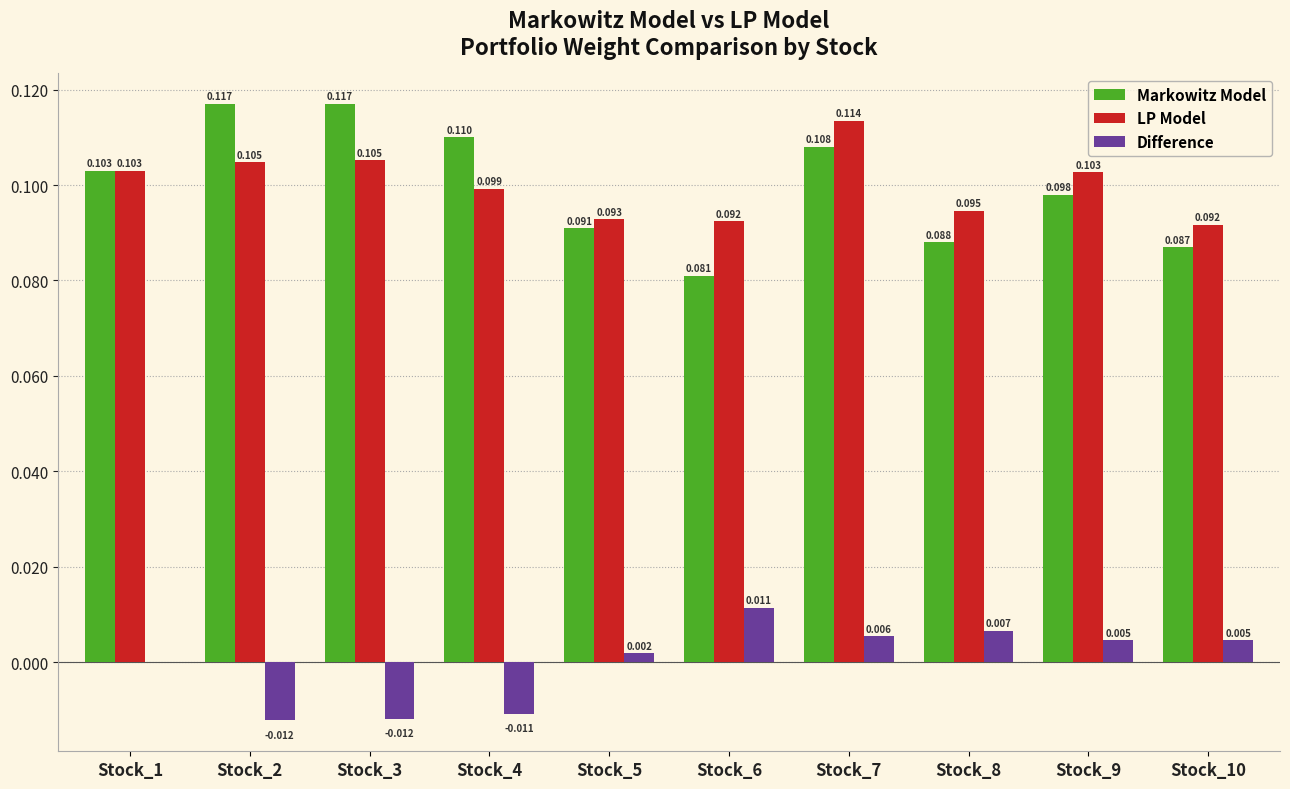

Which series has the largest total across all categories?

LP Model